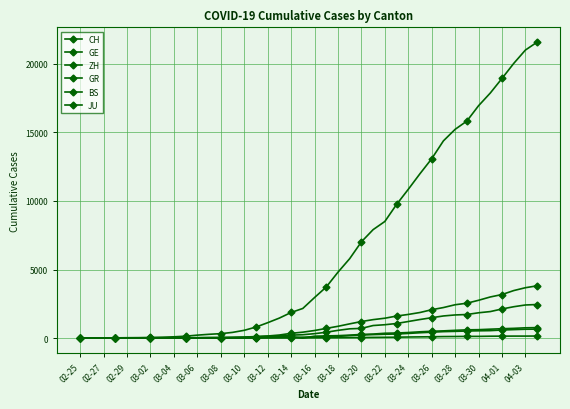

How many categories are shown in the chart?

40